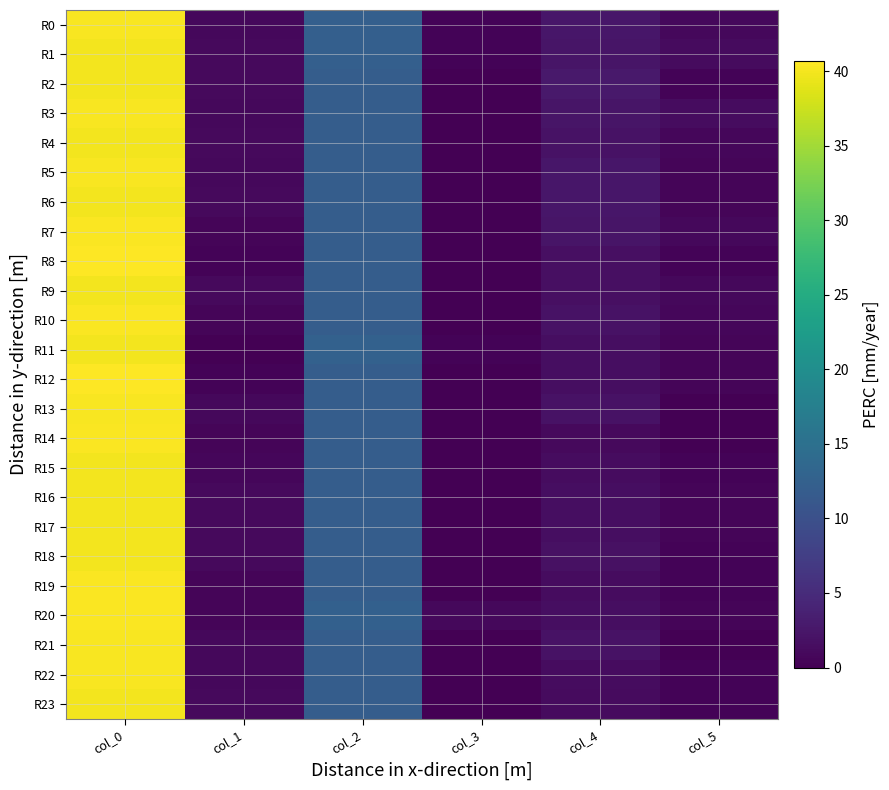

Reading left to right, extract all data points from this chart.

R0: col_0=40.2	col_1=0.8	col_2=12.2	col_3=0.4	col_4=2.5	col_5=0.9
R1: col_0=40.0	col_1=1.0	col_2=12.2	col_3=0.4	col_4=2.3	col_5=1.2
R2: col_0=40.0	col_1=1.0	col_2=12.0	col_3=0.0	col_4=2.8	col_5=0.4
R3: col_0=40.2	col_1=0.8	col_2=12.0	col_3=0.0	col_4=2.2	col_5=1.3
R4: col_0=40.0	col_1=1.0	col_2=12.0	col_3=0.0	col_4=2.0	col_5=0.7
R5: col_0=40.2	col_1=0.8	col_2=12.0	col_3=0.0	col_4=2.5	col_5=0.5
R6: col_0=40.0	col_1=1.0	col_2=12.0	col_3=0.0	col_4=2.5	col_5=0.5
R7: col_0=40.5	col_1=0.5	col_2=12.0	col_3=0.0	col_4=2.2	col_5=0.8
R8: col_0=40.7	col_1=0.5	col_2=12.0	col_3=0.0	col_4=1.7	col_5=0.5
R9: col_0=40.0	col_1=1.0	col_2=12.0	col_3=0.0	col_4=1.7	col_5=0.9
R10: col_0=40.5	col_1=0.5	col_2=12.0	col_3=0.0	col_4=2.0	col_5=0.7
R11: col_0=40.0	col_1=0.0	col_2=12.7	col_3=0.5	col_4=1.5	col_5=0.5
R12: col_0=40.7	col_1=0.5	col_2=12.0	col_3=0.0	col_4=1.5	col_5=0.5
R13: col_0=40.3	col_1=0.9	col_2=12.0	col_3=0.0	col_4=2.0	col_5=0.0
R14: col_0=40.5	col_1=0.5	col_2=12.0	col_3=0.0	col_4=1.0	col_5=0.0
R15: col_0=40.0	col_1=0.7	col_2=12.0	col_3=0.0	col_4=1.3	col_5=0.5
R16: col_0=40.0	col_1=1.0	col_2=12.0	col_3=0.0	col_4=1.5	col_5=0.5
R17: col_0=40.0	col_1=1.0	col_2=12.0	col_3=0.0	col_4=1.5	col_5=0.5
R18: col_0=40.0	col_1=1.0	col_2=12.0	col_3=0.0	col_4=1.8	col_5=0.4
R19: col_0=40.5	col_1=0.5	col_2=12.0	col_3=0.0	col_4=1.3	col_5=0.5
R20: col_0=40.5	col_1=0.5	col_2=12.5	col_3=0.9	col_4=1.5	col_5=0.5
R21: col_0=40.3	col_1=0.9	col_2=12.0	col_3=0.0	col_4=2.0	col_5=0.0
R22: col_0=40.2	col_1=0.8	col_2=12.0	col_3=0.0	col_4=1.3	col_5=0.5
R23: col_0=40.0	col_1=1.0	col_2=12.0	col_3=0.0	col_4=1.2	col_5=0.4